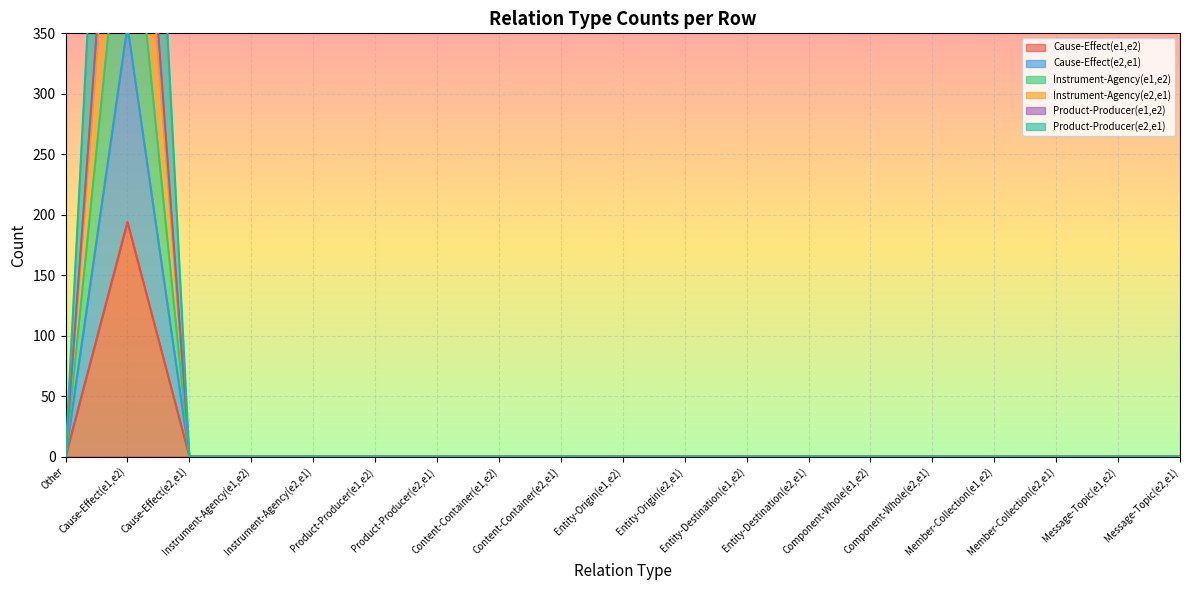

True or false: Product-Producer(e1,e2) and Cause-Effect(e2,e1) intersect in this chart.

False